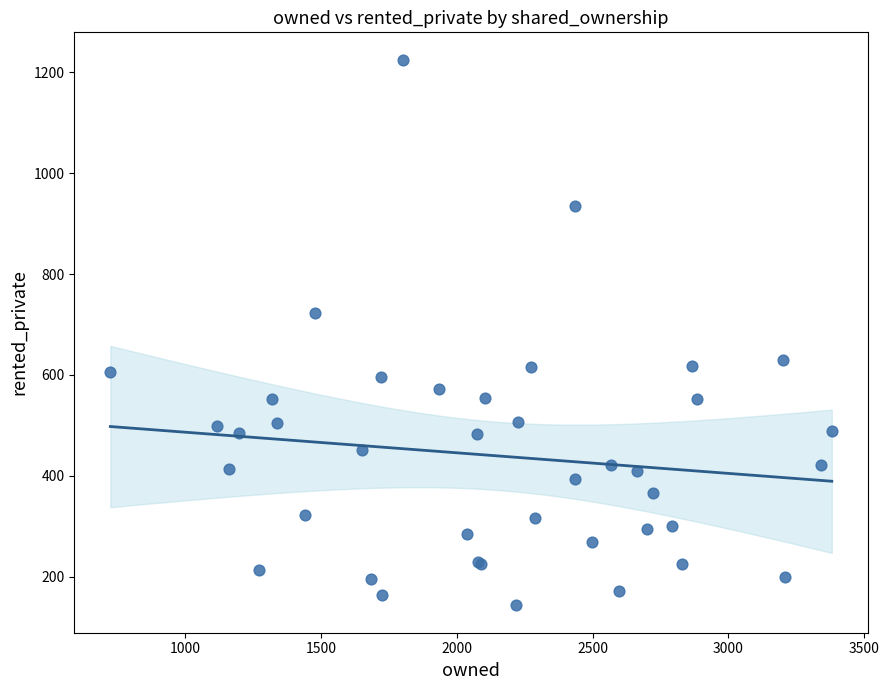

What Y value in the scatter plot is closest to 684?

723